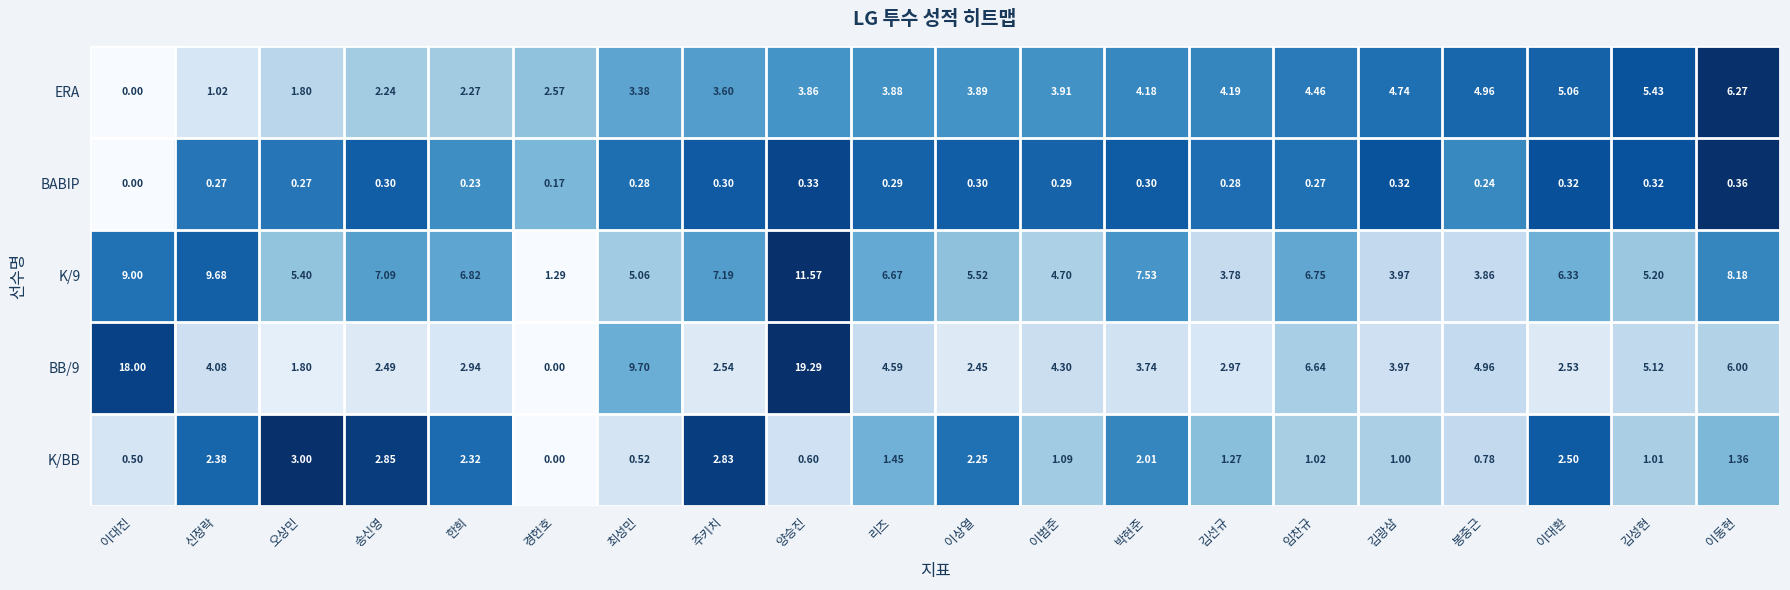

How many positive values does the ERA series have?

19